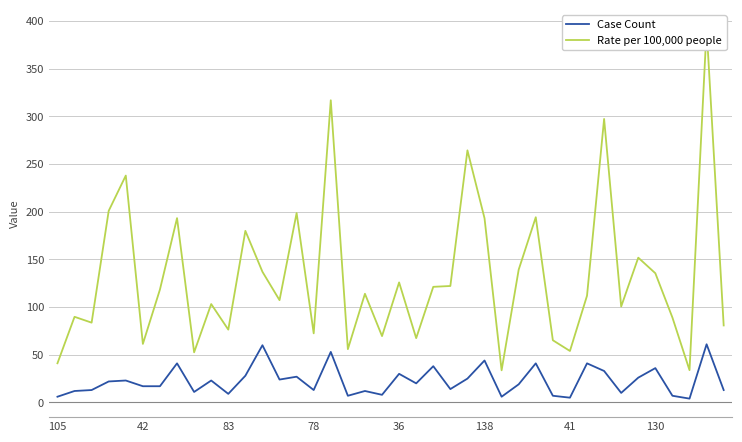

Which series has the largest range (max minus min)?

Rate per 100,000 people